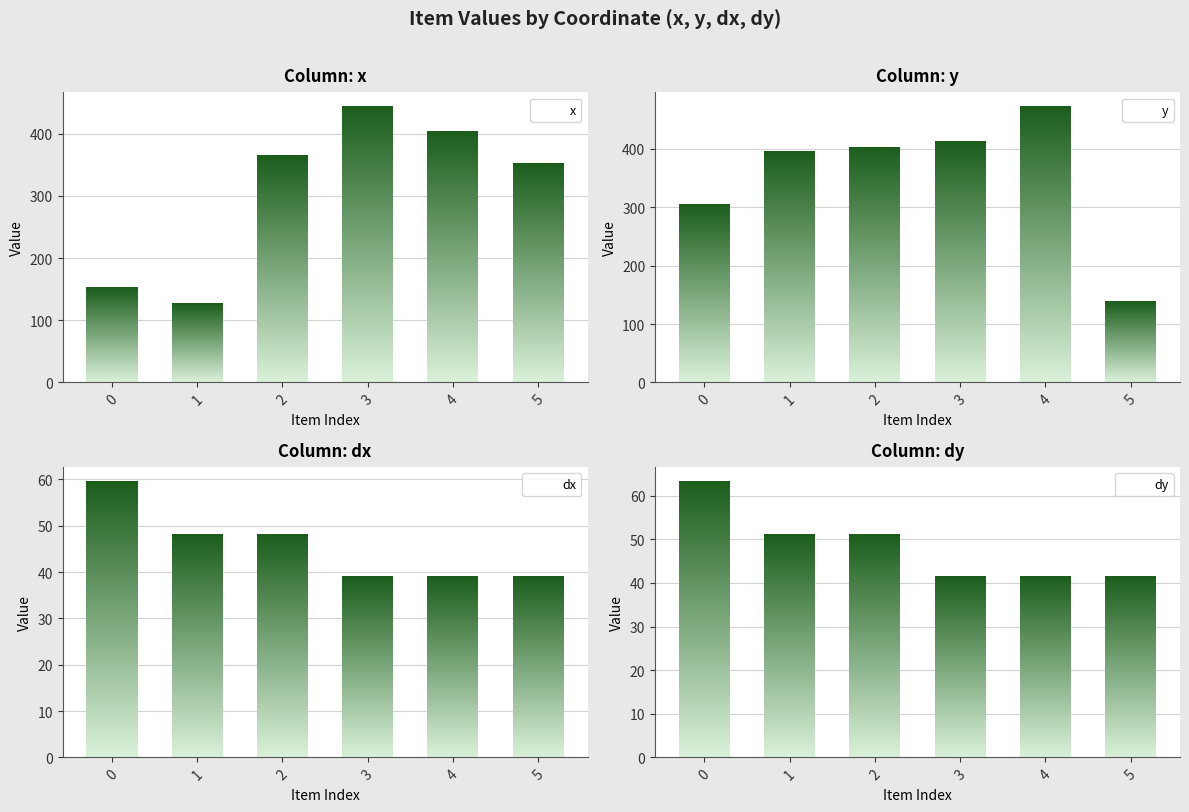

Which series changed the most between 0 and 3?

x